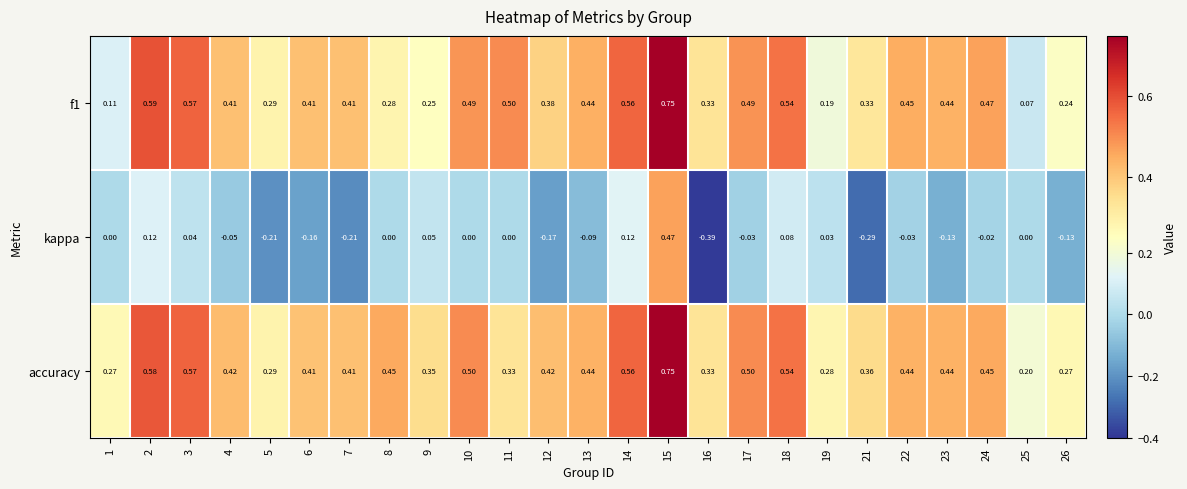

Which category has the lowest value across all series?

16